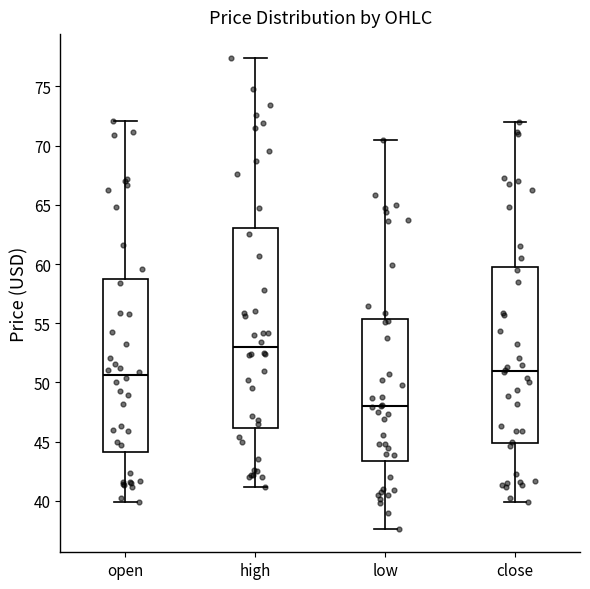

Which box's median line is the highest?

high